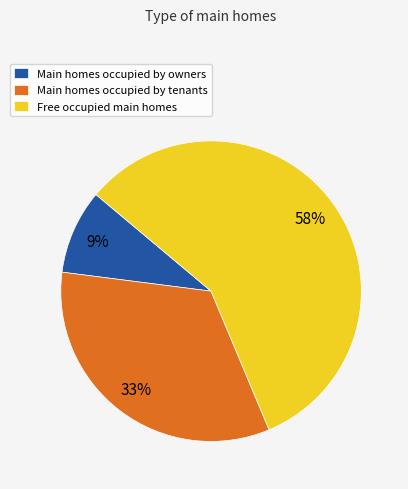

Which category has the biggest portion of the pie?

Free occupied main homes